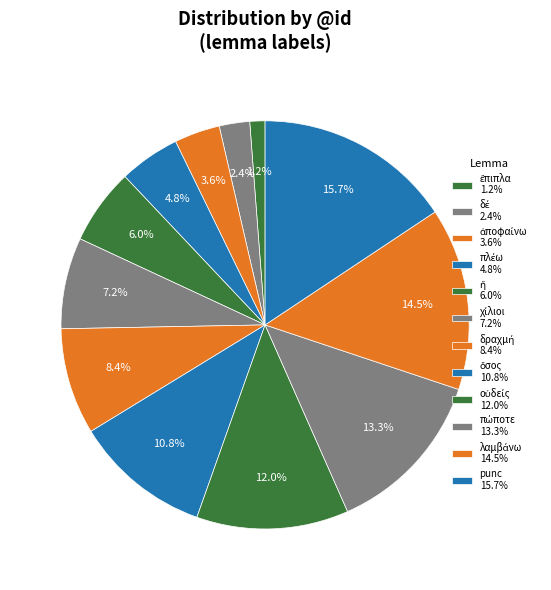

What is the total percentage of δραχμή and πλέω?

13.3%